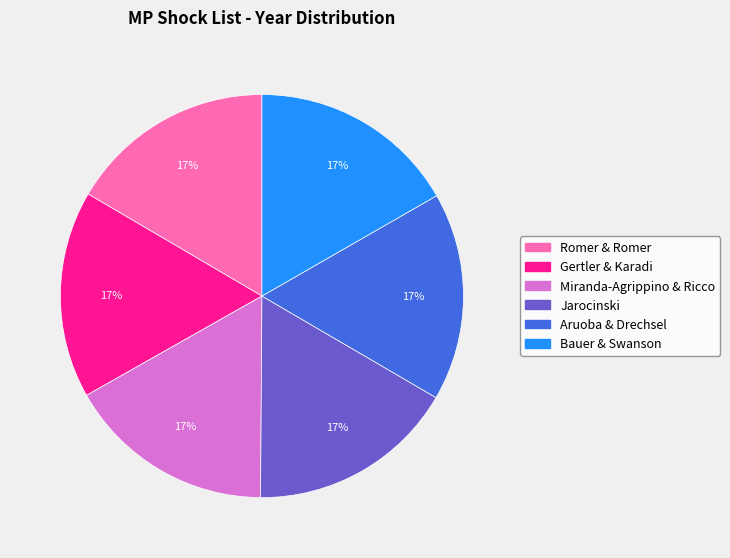

To the nearest percent, what percentage of the pie is Jarocinski?

17%